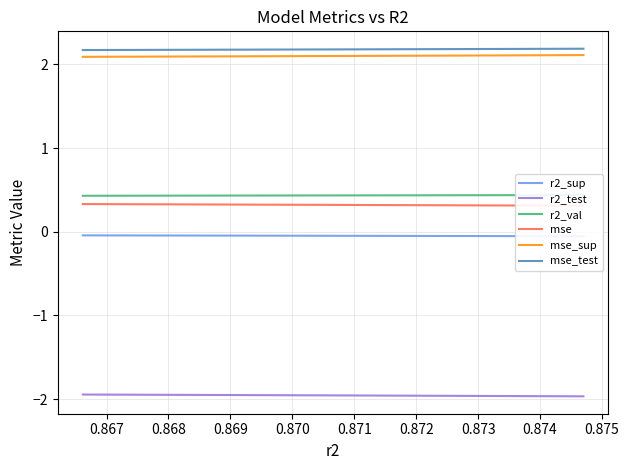

True or false: mse_test and r2_test cross at least once.

False